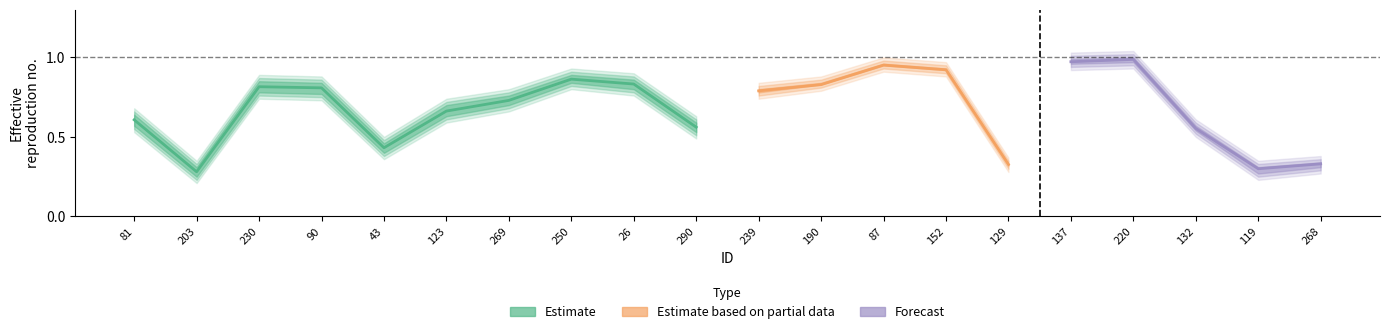

Between 137 and 203, which is larger?

137